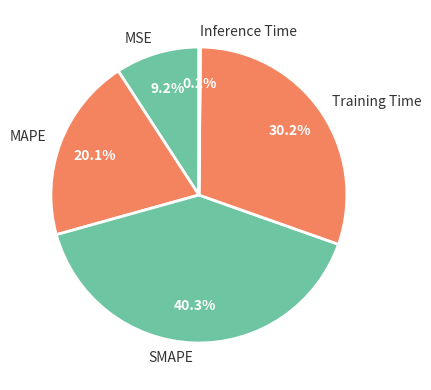

Between MSE and Training Time, which is larger?

Training Time